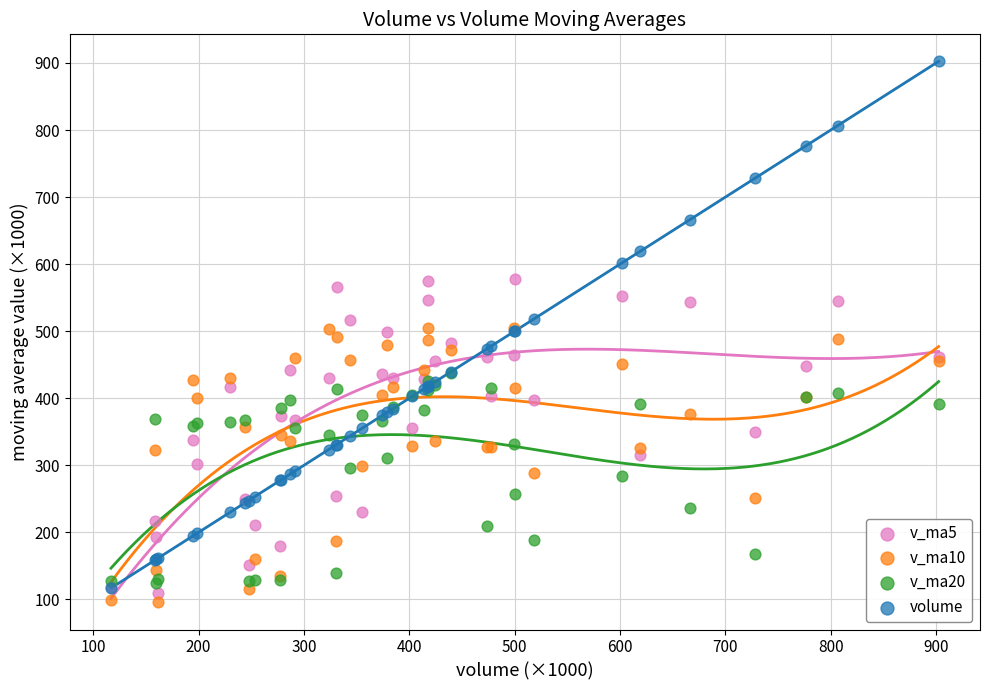

What are all the series names shown in the legend?

v_ma5, v_ma10, v_ma20, volume